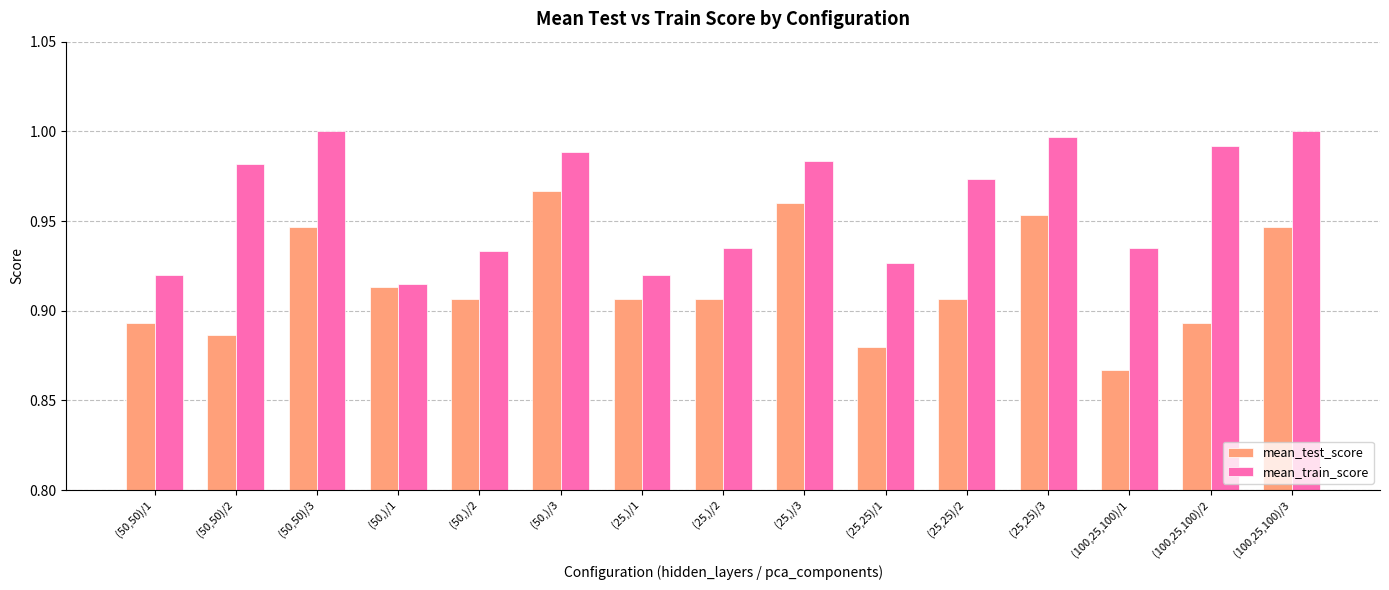

Does the chart contain stacked bars?

No